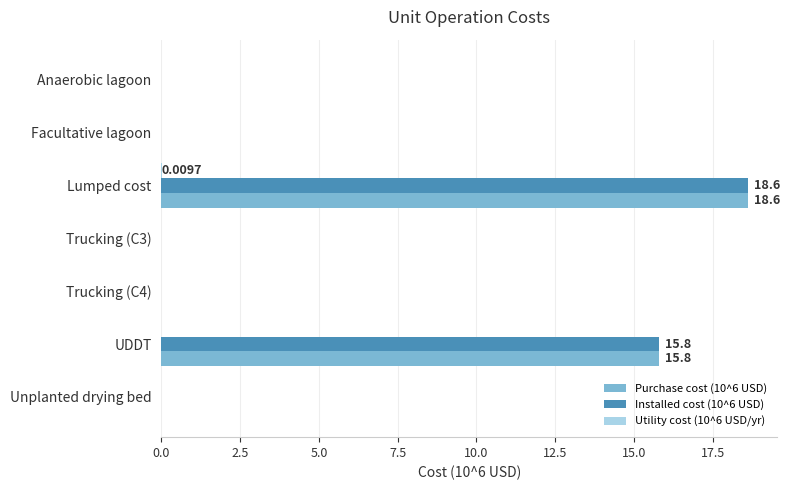

How many categories are shown in the chart?

7